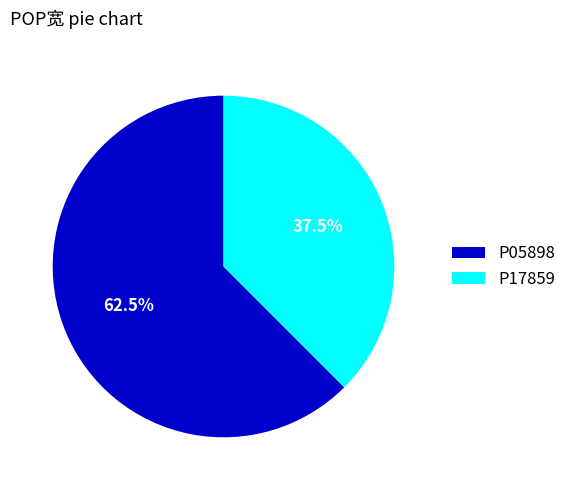

Between P05898 and P17859, which is larger?

P05898